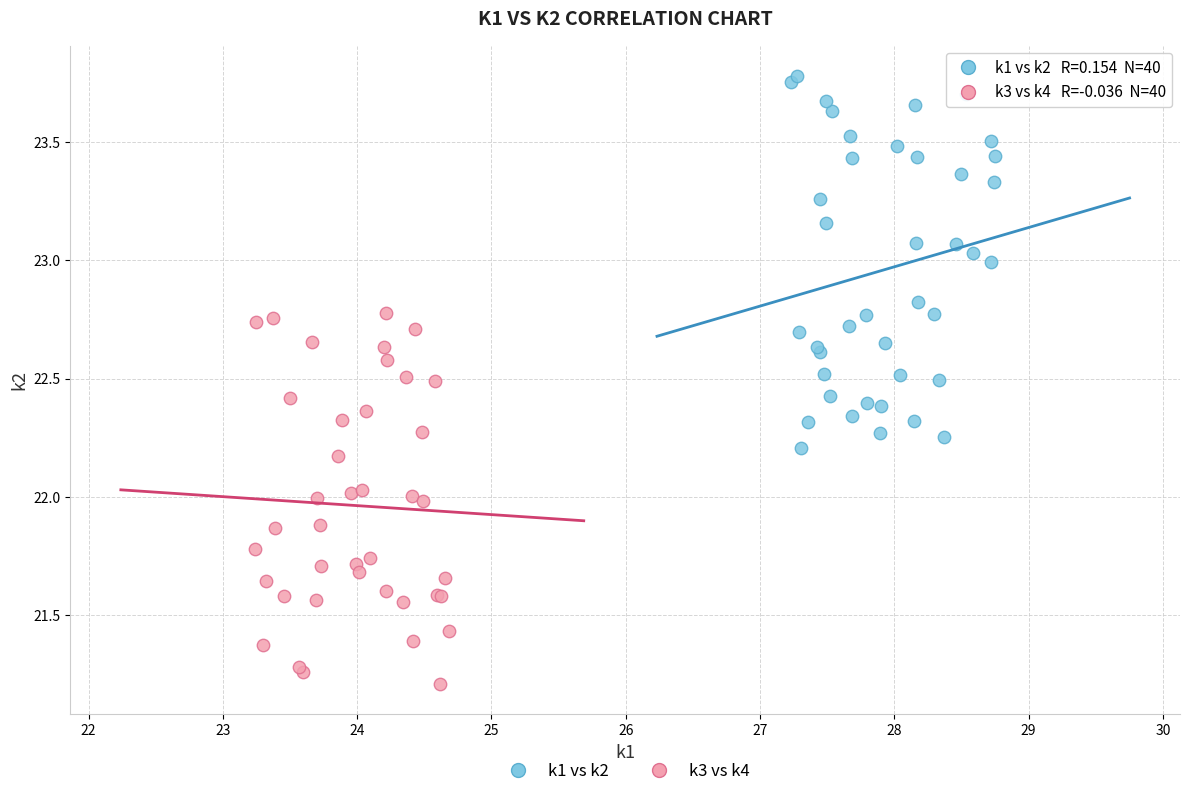

Which series reaches the minimum Y coordinate?

k3 vs k4